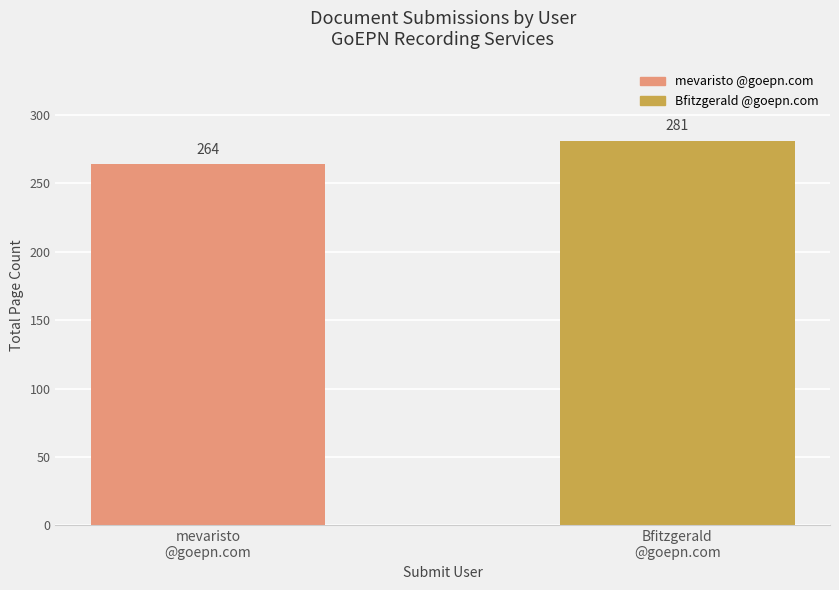

What is the change in value from mevaristo
@goepn.com to Bfitzgerald
@goepn.com?

+17